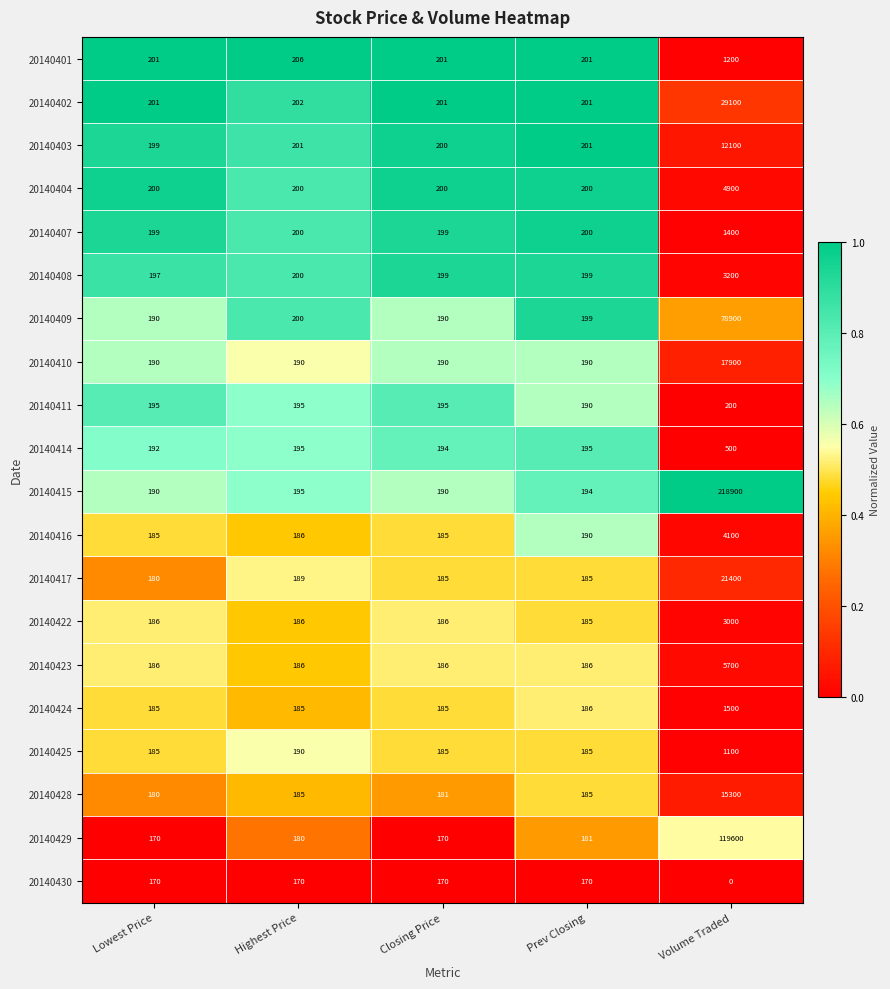

Is it true that 20140415 equals 190 at Closing Price?

True